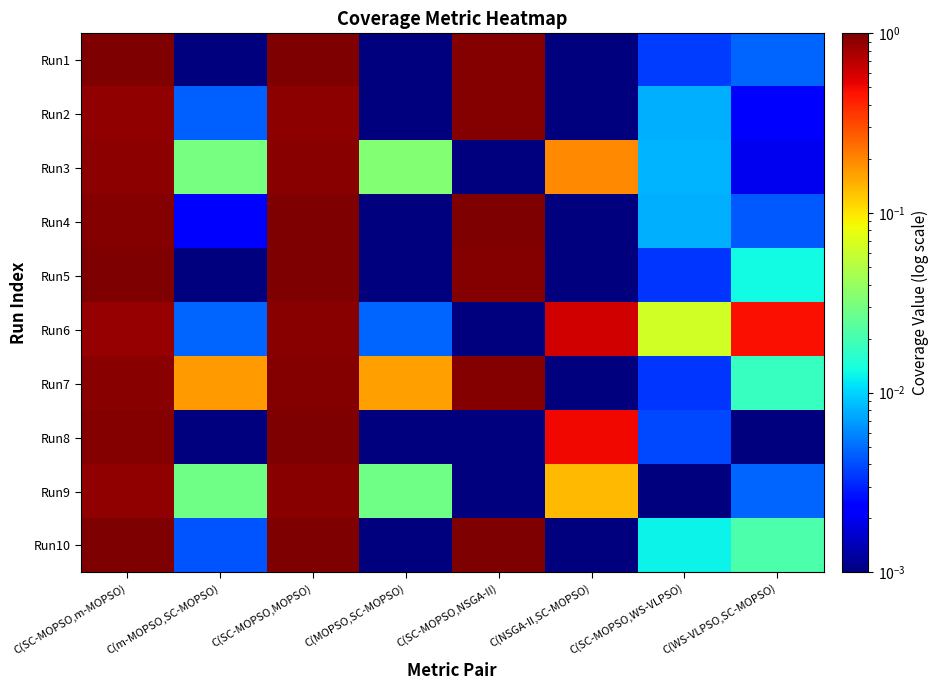

Reading left to right, extract all data points from this chart.

Run1: C(SC-MOPSO,m-MOPSO)=1.0	C(m-MOPSO,SC-MOPSO)=0.0	C(SC-MOPSO,MOPSO)=1.0	C(MOPSO,SC-MOPSO)=0.0	C(SC-MOPSO,NSGA-II)=1.0	C(NSGA-II,SC-MOPSO)=0.0	C(SC-MOPSO,WS-VLPSO)=0.0	C(WS-VLPSO,SC-MOPSO)=0.0
Run2: C(SC-MOPSO,m-MOPSO)=0.9	C(m-MOPSO,SC-MOPSO)=0.0	C(SC-MOPSO,MOPSO)=0.9	C(MOPSO,SC-MOPSO)=0.0	C(SC-MOPSO,NSGA-II)=1.0	C(NSGA-II,SC-MOPSO)=0.0	C(SC-MOPSO,WS-VLPSO)=0.0	C(WS-VLPSO,SC-MOPSO)=0.0
Run3: C(SC-MOPSO,m-MOPSO)=0.9	C(m-MOPSO,SC-MOPSO)=0.0	C(SC-MOPSO,MOPSO)=0.9	C(MOPSO,SC-MOPSO)=0.0	C(SC-MOPSO,NSGA-II)=0.0	C(NSGA-II,SC-MOPSO)=0.2	C(SC-MOPSO,WS-VLPSO)=0.0	C(WS-VLPSO,SC-MOPSO)=0.0
Run4: C(SC-MOPSO,m-MOPSO)=1.0	C(m-MOPSO,SC-MOPSO)=0.0	C(SC-MOPSO,MOPSO)=1.0	C(MOPSO,SC-MOPSO)=0.0	C(SC-MOPSO,NSGA-II)=1.0	C(NSGA-II,SC-MOPSO)=0.0	C(SC-MOPSO,WS-VLPSO)=0.0	C(WS-VLPSO,SC-MOPSO)=0.0
Run5: C(SC-MOPSO,m-MOPSO)=1.0	C(m-MOPSO,SC-MOPSO)=0.0	C(SC-MOPSO,MOPSO)=1.0	C(MOPSO,SC-MOPSO)=0.0	C(SC-MOPSO,NSGA-II)=1.0	C(NSGA-II,SC-MOPSO)=0.0	C(SC-MOPSO,WS-VLPSO)=0.0	C(WS-VLPSO,SC-MOPSO)=0.0
Run6: C(SC-MOPSO,m-MOPSO)=0.9	C(m-MOPSO,SC-MOPSO)=0.0	C(SC-MOPSO,MOPSO)=0.9	C(MOPSO,SC-MOPSO)=0.0	C(SC-MOPSO,NSGA-II)=0.0	C(NSGA-II,SC-MOPSO)=0.6	C(SC-MOPSO,WS-VLPSO)=0.1	C(WS-VLPSO,SC-MOPSO)=0.5
Run7: C(SC-MOPSO,m-MOPSO)=0.9	C(m-MOPSO,SC-MOPSO)=0.2	C(SC-MOPSO,MOPSO)=1.0	C(MOPSO,SC-MOPSO)=0.2	C(SC-MOPSO,NSGA-II)=1.0	C(NSGA-II,SC-MOPSO)=0.0	C(SC-MOPSO,WS-VLPSO)=0.0	C(WS-VLPSO,SC-MOPSO)=0.0
Run8: C(SC-MOPSO,m-MOPSO)=1.0	C(m-MOPSO,SC-MOPSO)=0.0	C(SC-MOPSO,MOPSO)=1.0	C(MOPSO,SC-MOPSO)=0.0	C(SC-MOPSO,NSGA-II)=0.0	C(NSGA-II,SC-MOPSO)=0.5	C(SC-MOPSO,WS-VLPSO)=0.0	C(WS-VLPSO,SC-MOPSO)=0.0
Run9: C(SC-MOPSO,m-MOPSO)=0.9	C(m-MOPSO,SC-MOPSO)=0.0	C(SC-MOPSO,MOPSO)=0.9	C(MOPSO,SC-MOPSO)=0.0	C(SC-MOPSO,NSGA-II)=0.0	C(NSGA-II,SC-MOPSO)=0.1	C(SC-MOPSO,WS-VLPSO)=0.0	C(WS-VLPSO,SC-MOPSO)=0.0
Run10: C(SC-MOPSO,m-MOPSO)=1.0	C(m-MOPSO,SC-MOPSO)=0.0	C(SC-MOPSO,MOPSO)=1.0	C(MOPSO,SC-MOPSO)=0.0	C(SC-MOPSO,NSGA-II)=1.0	C(NSGA-II,SC-MOPSO)=0.0	C(SC-MOPSO,WS-VLPSO)=0.0	C(WS-VLPSO,SC-MOPSO)=0.0